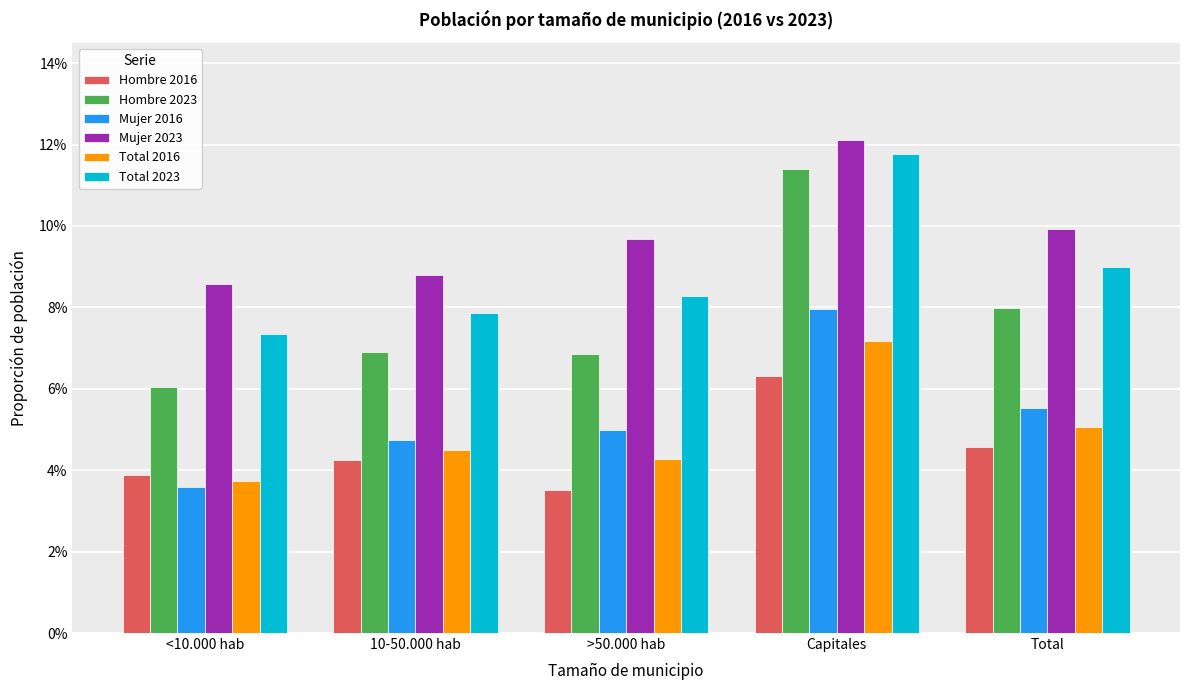

Which series changed the most between <10.000 hab and 10-50.000 hab?

Mujer 2016